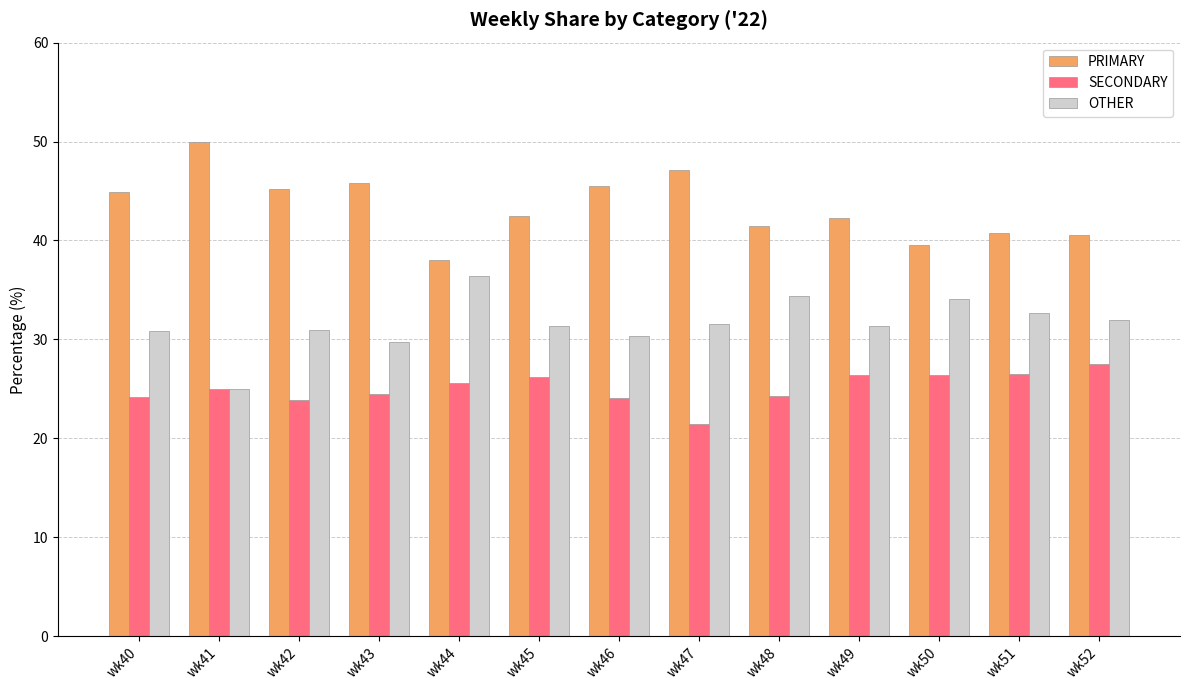

The OTHER series shows 30.9 at wk40. True or false?

True